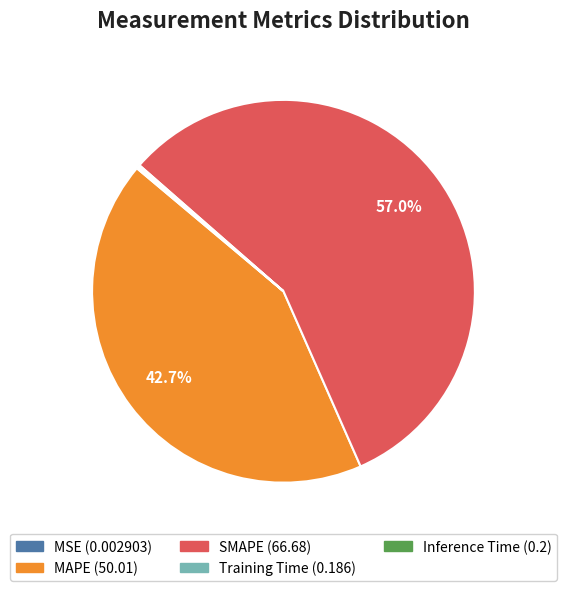

To the nearest percent, what is the average slice percentage?

20%